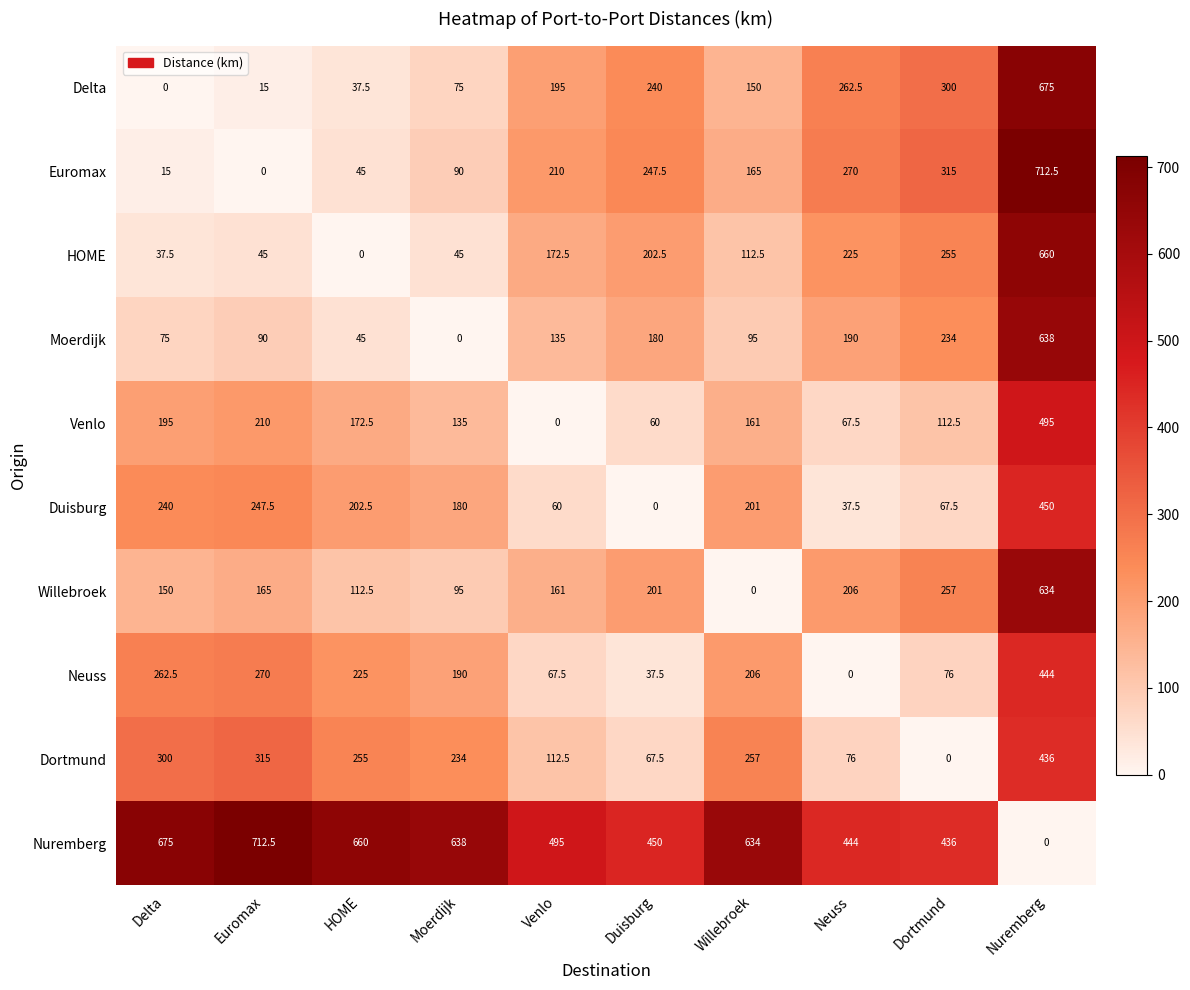

Rank the categories by Neuss value from lowest to highest.

Neuss, Duisburg, Venlo, Dortmund, Moerdijk, Willebroek, HOME, Delta, Euromax, Nuremberg